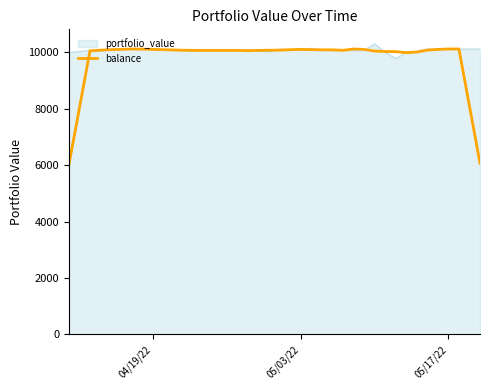

What is the lowest value of the portfolio_value series?

9785.8